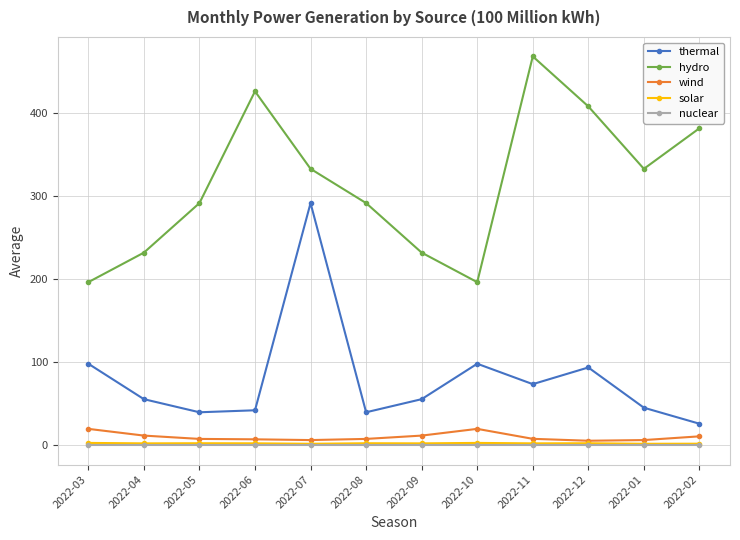

True or false: nuclear and solar cross at least once.

False